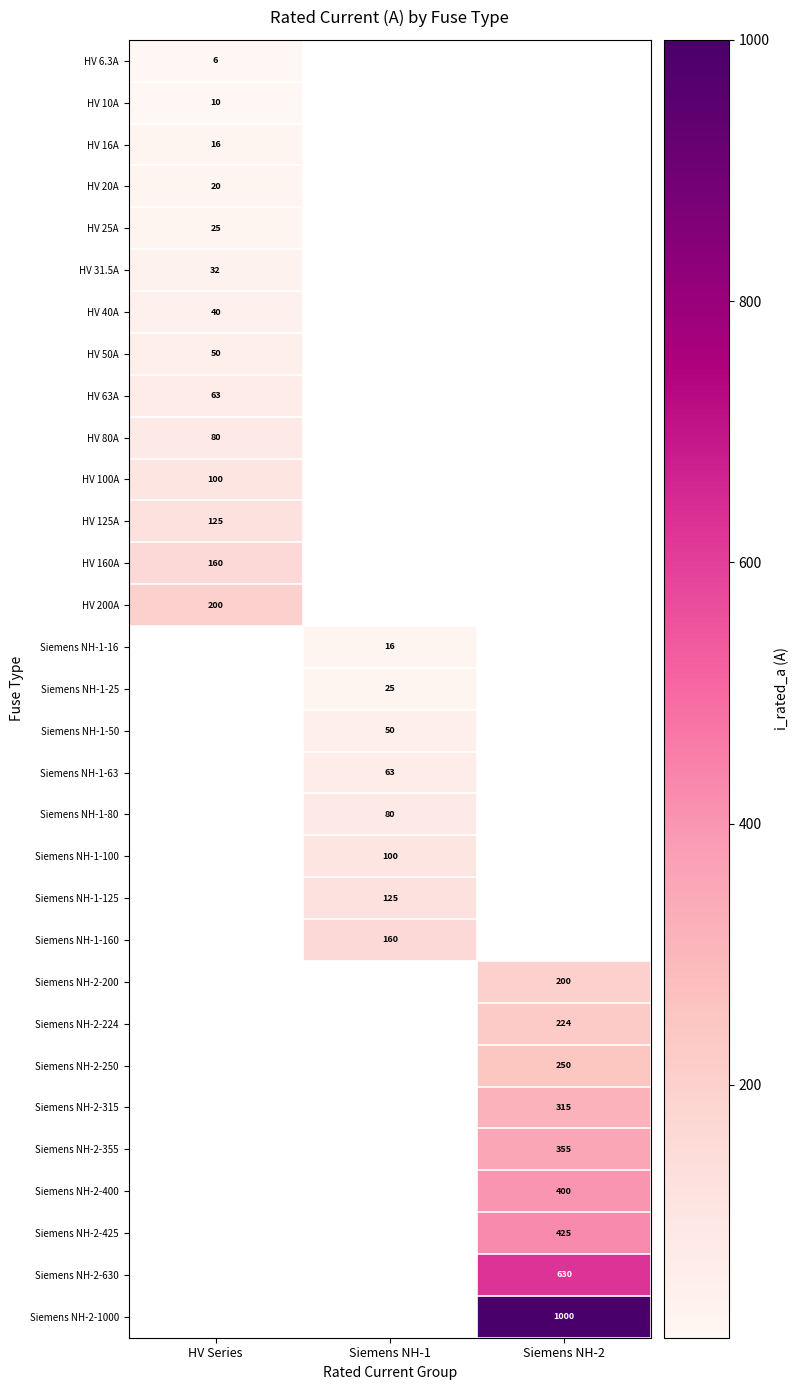

Which category has the highest value across all series?

Siemens NH-2